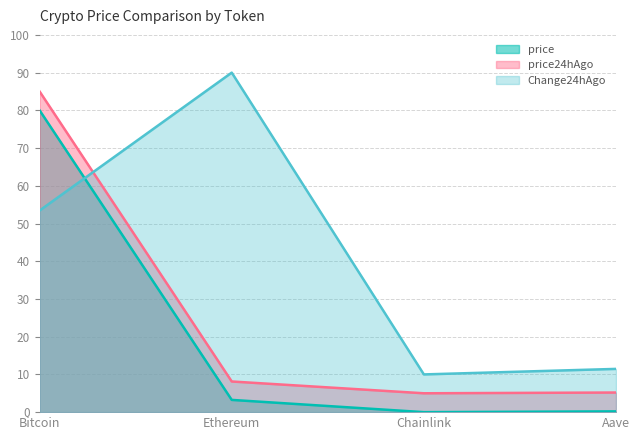

What is the total value across all series at Chainlink?

15.0